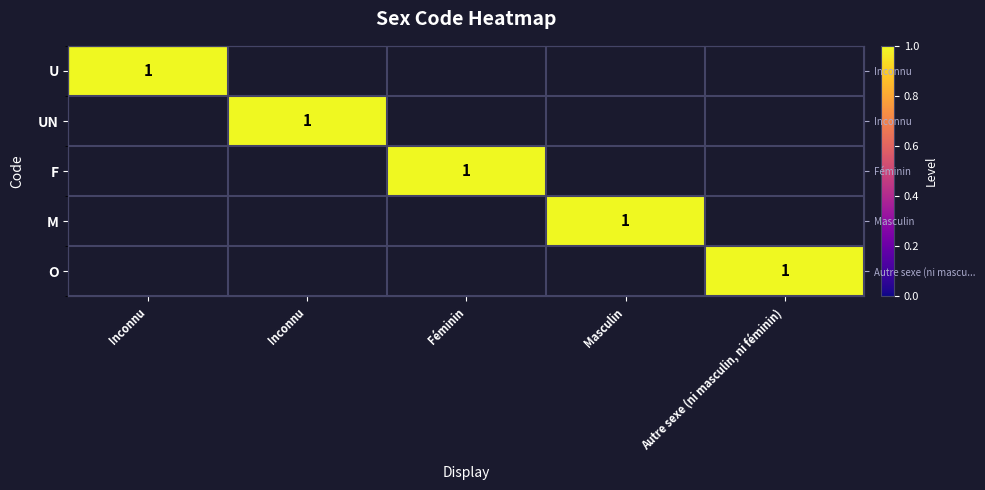

How many values in the O series exceed 0?

1